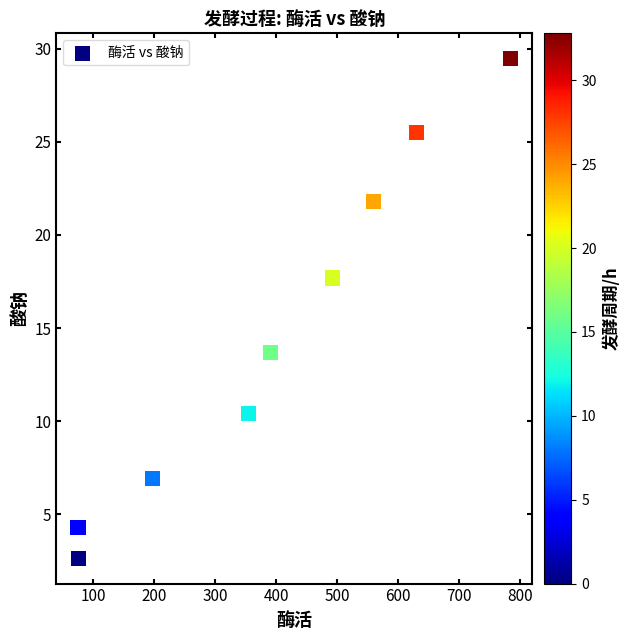

What Y value in the scatter plot is closest to 16?

17.7